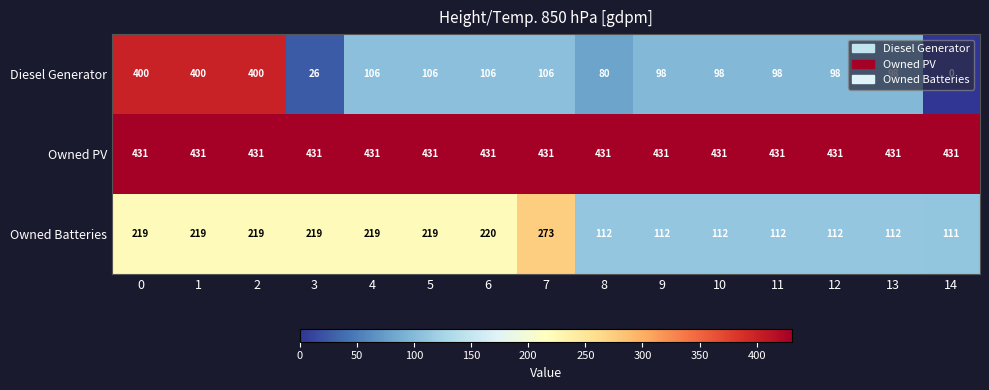

What is the difference between the second highest and second lowest values in the Diesel Generator series?

374